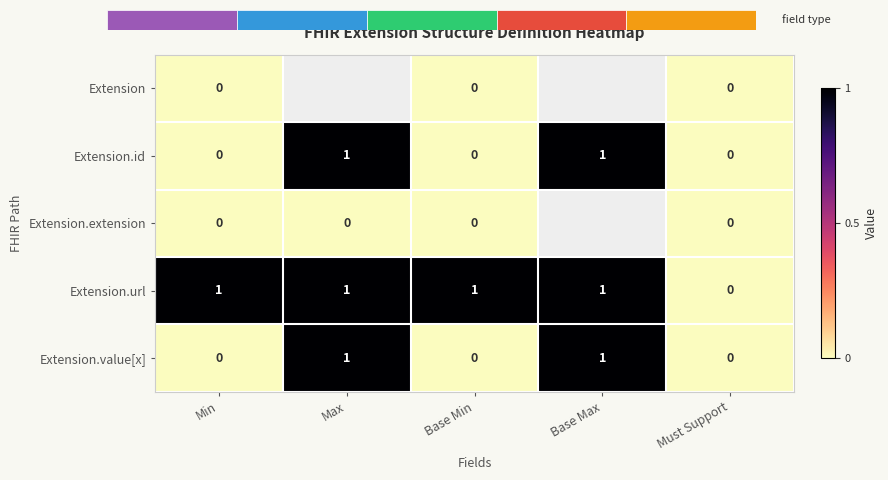

What is the maximum value shown in the chart?

1.0